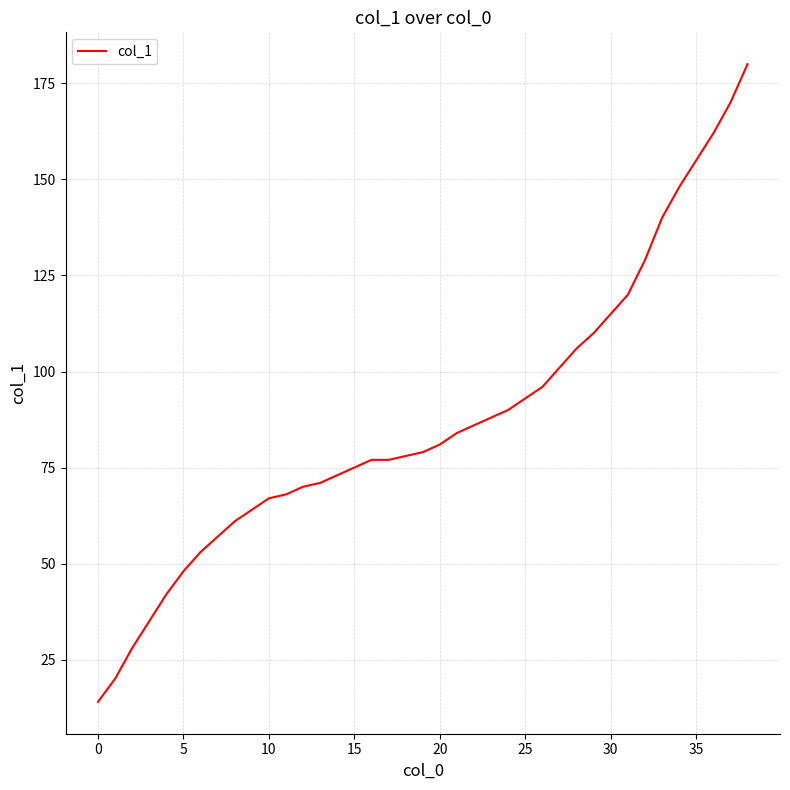

What is the difference between the maximum and minimum values?

166